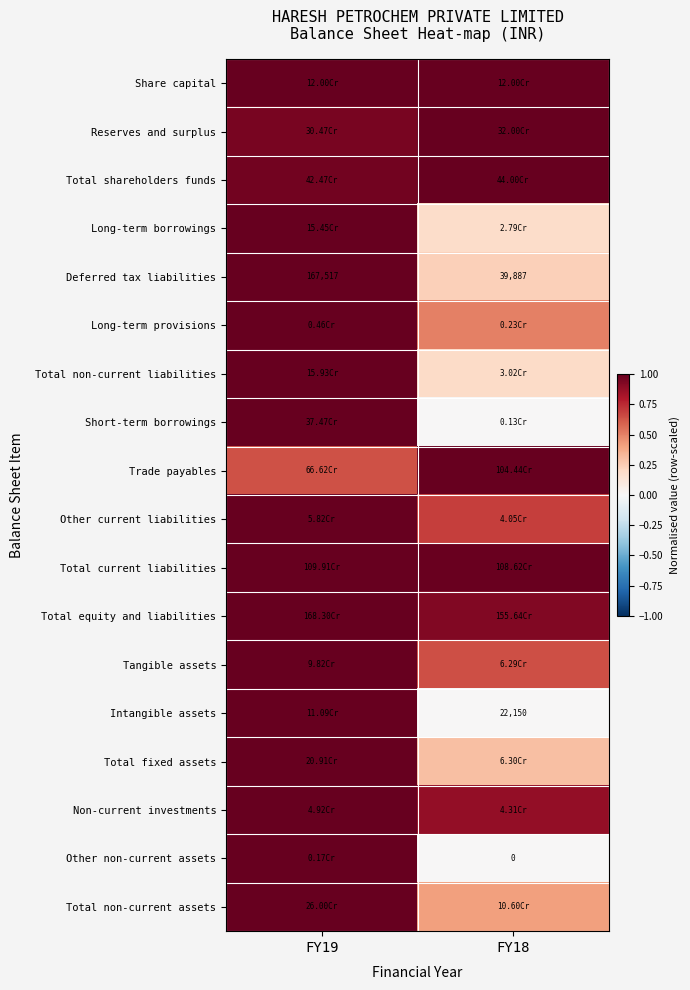

List the series in order of their peak value, highest first.

Share capital, Reserves and surplus, Total shareholders funds, Long-term borrowings, Total non-current liabilities, Short-term borrowings, Trade payables, Other current liabilities, Total current liabilities, Total equity and liabilities, Tangible assets, Intangible assets, Total fixed assets, Non-current investments, Total non-current assets, Long-term provisions, Other non-current assets, Deferred tax liabilities